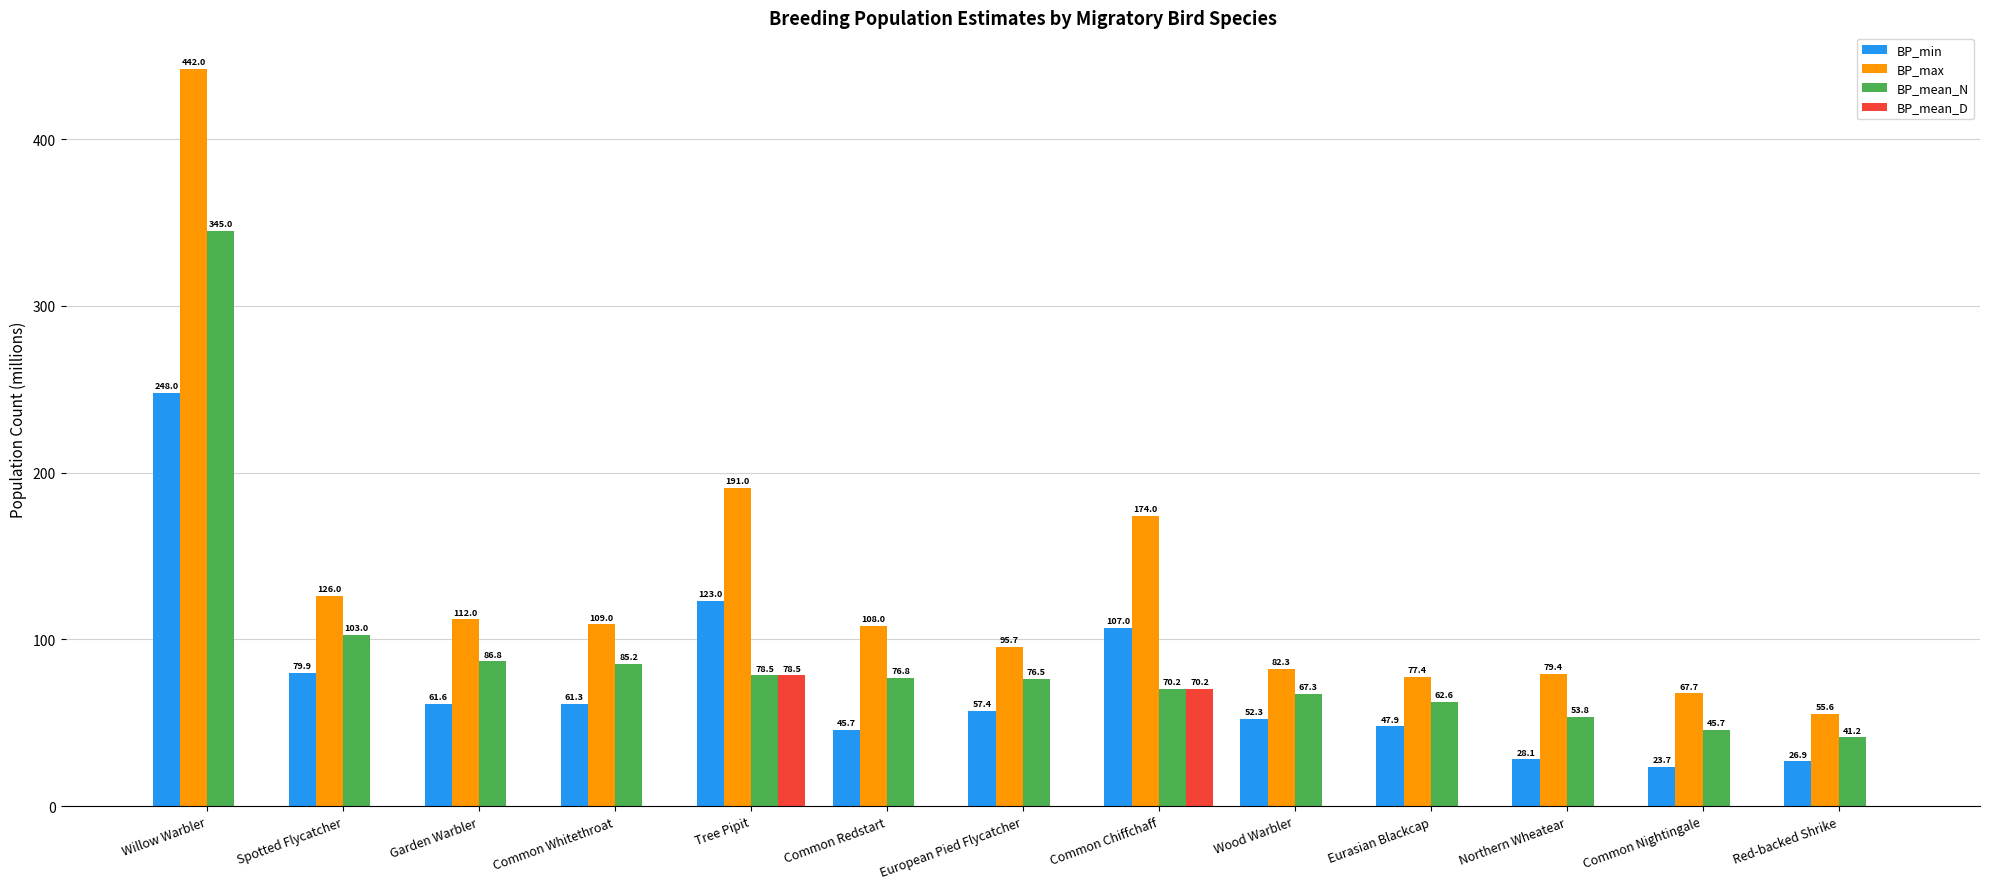

Which series changed the most between Wood Warbler and Red-backed Shrike?

BP_max